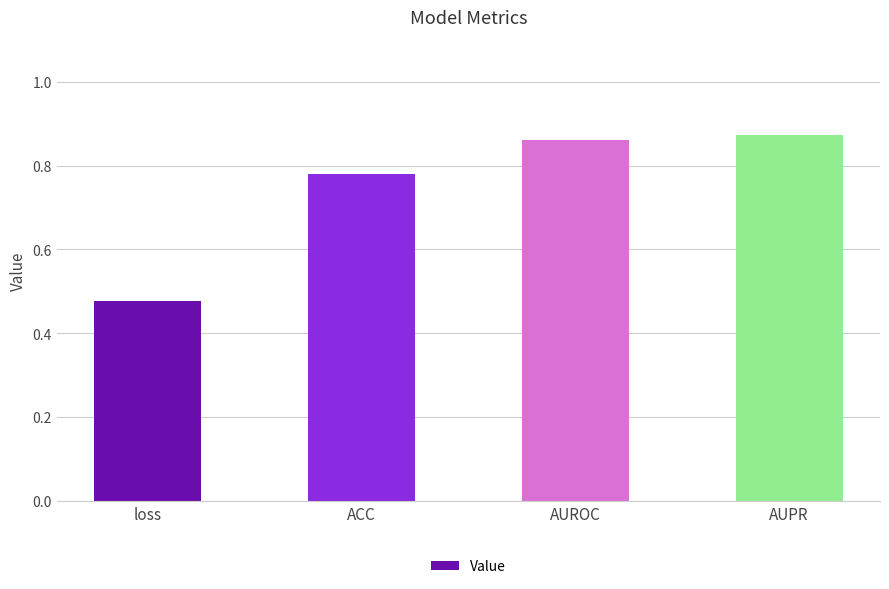

The value at AUROC is 0.4. True or false?

False